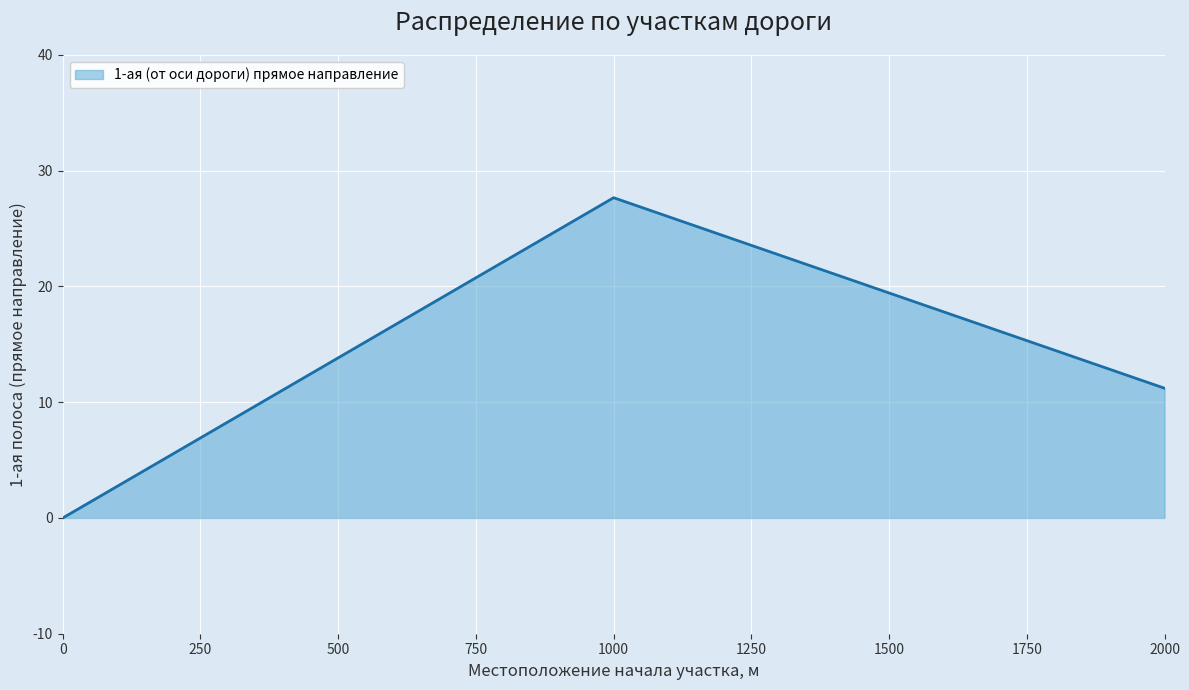

Where does the data first go above 11?

1000